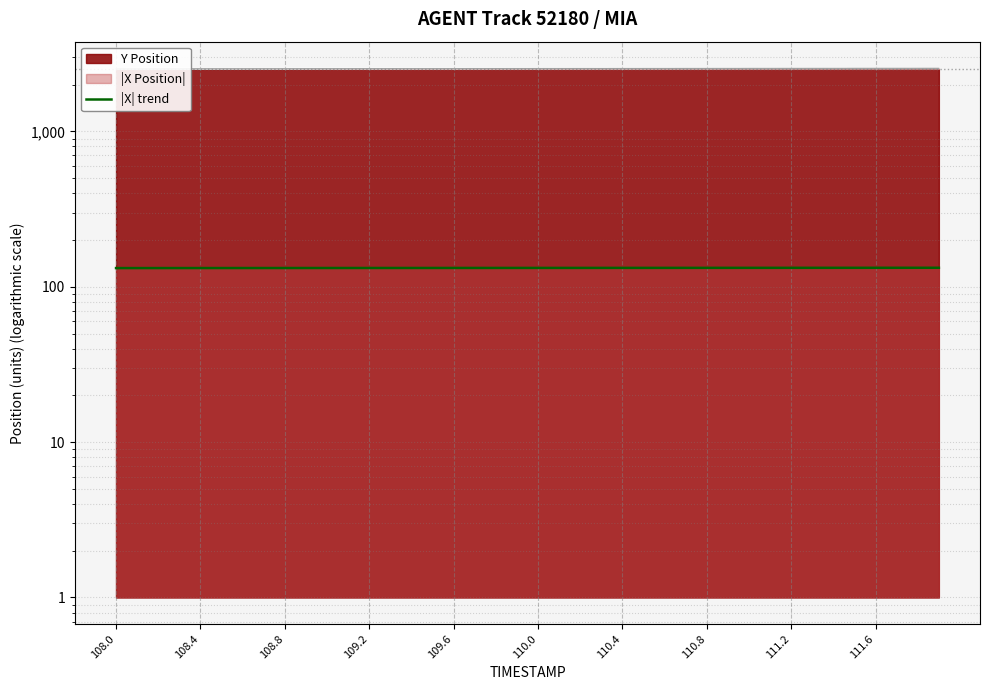

How many data points are above 132?

33